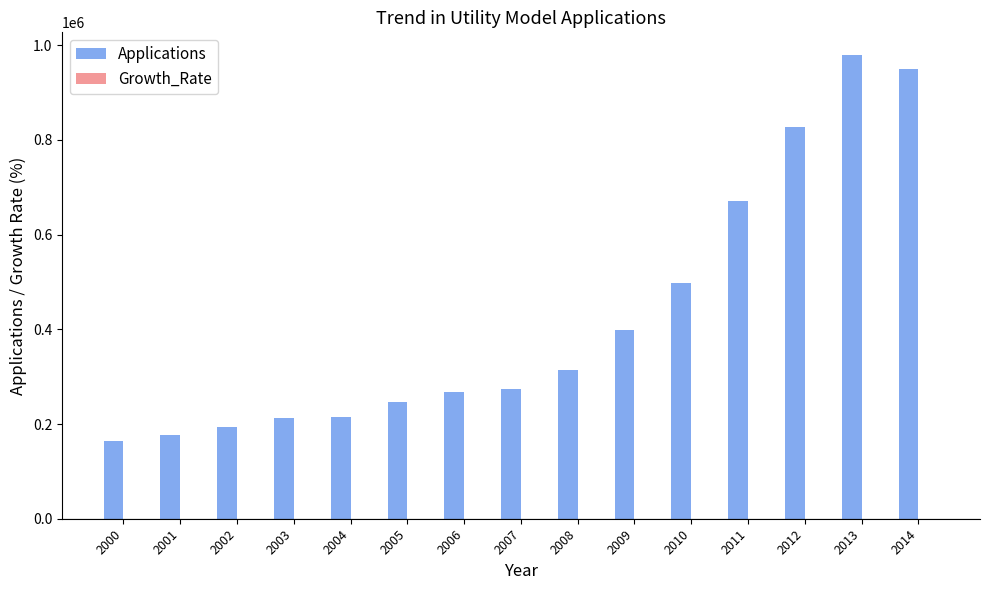

Is it true that Applications equals 288336.8 at 2000?

False